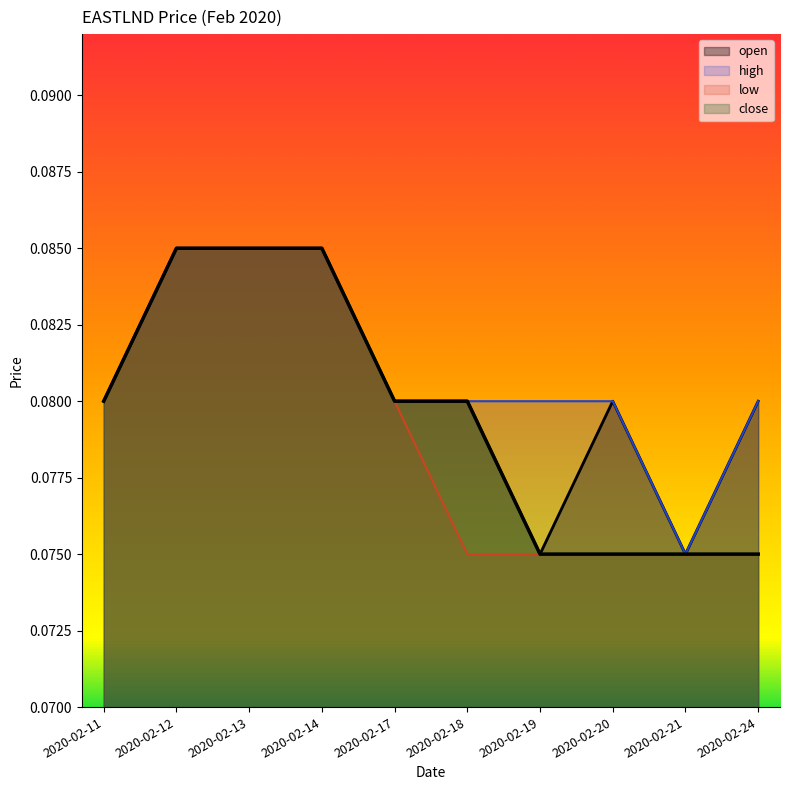

Rank the series by their average value, from lowest to highest.

low, close, open, high